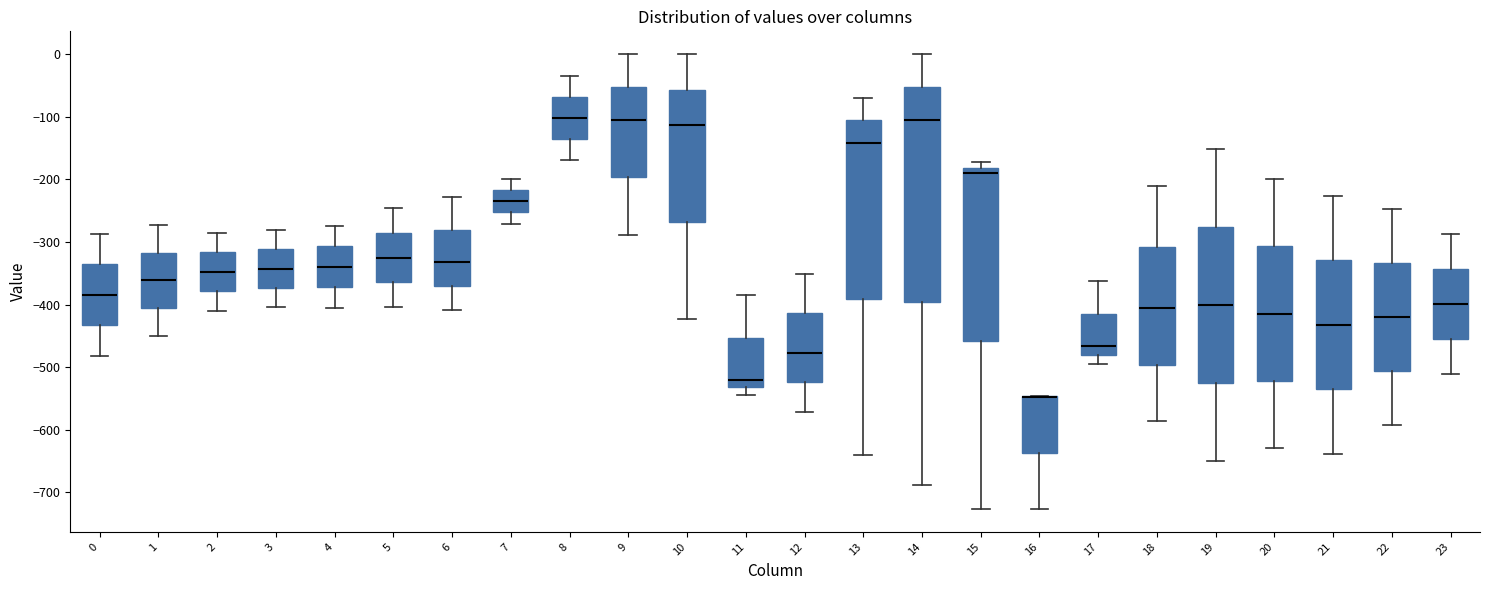

Where does the upper whisker of the box at x = 3 end on the y-axis? The values are not printed on the chart, so give them approximately, as read against the axis.

-280